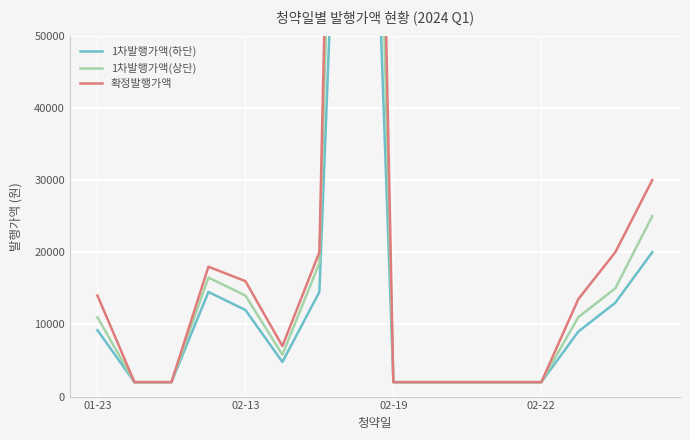

Read the 확정발행가액 value at 9, to the nearest 10.

2000